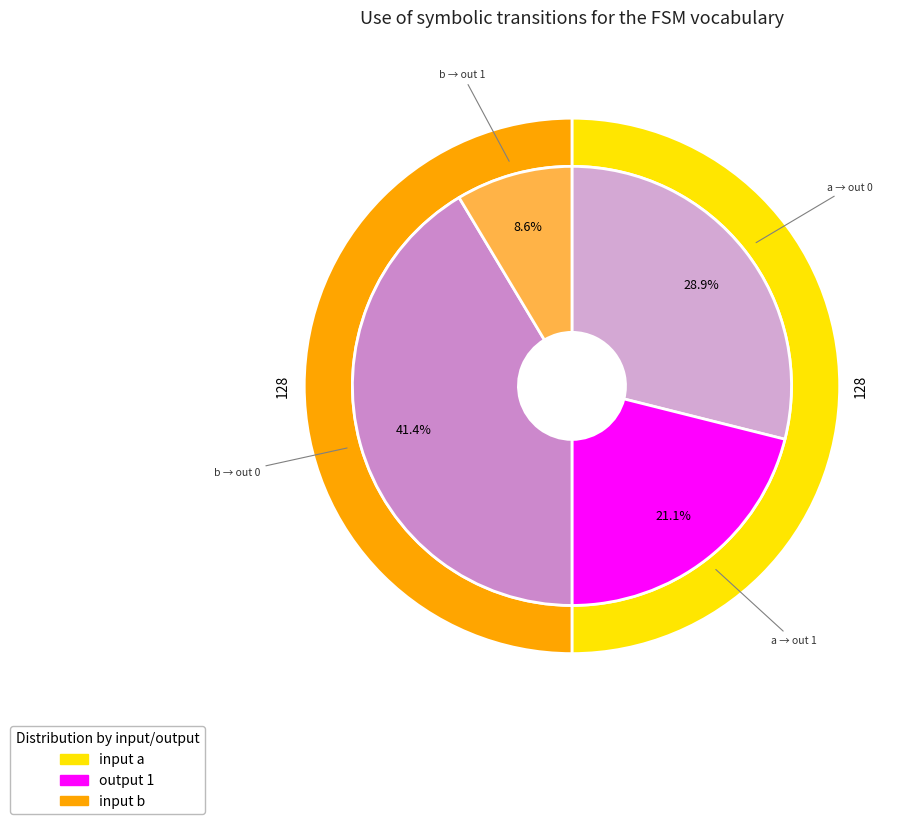

How many segments does this pie chart have?

2